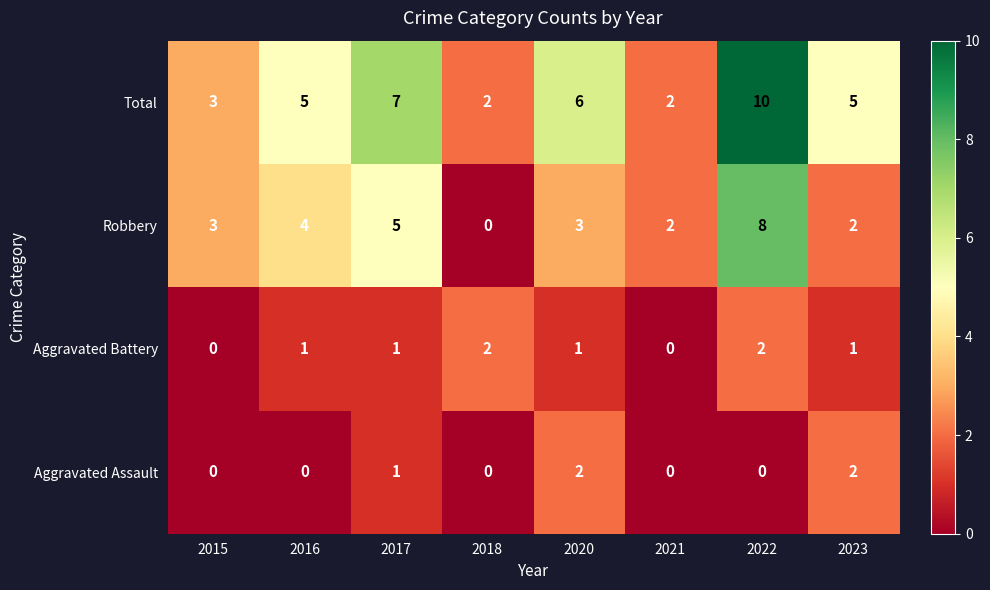

At 2022, list the series in order from smallest to largest.

Aggravated Assault, Aggravated Battery, Robbery, Total